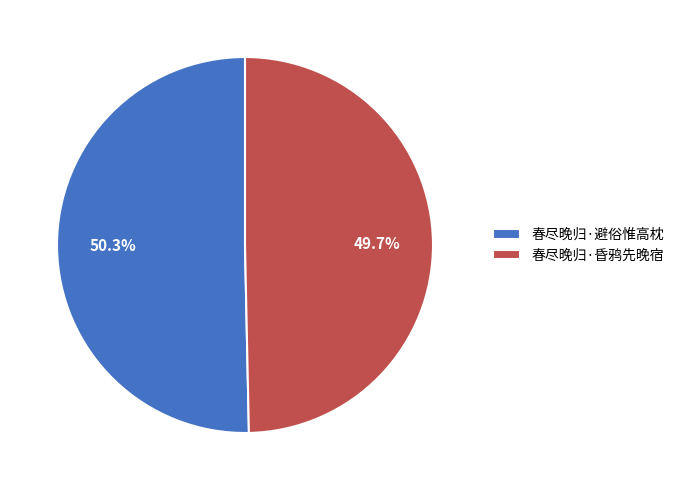

Is it true that 春尽晚归·避俗惟高枕 is 50% of the pie?

True